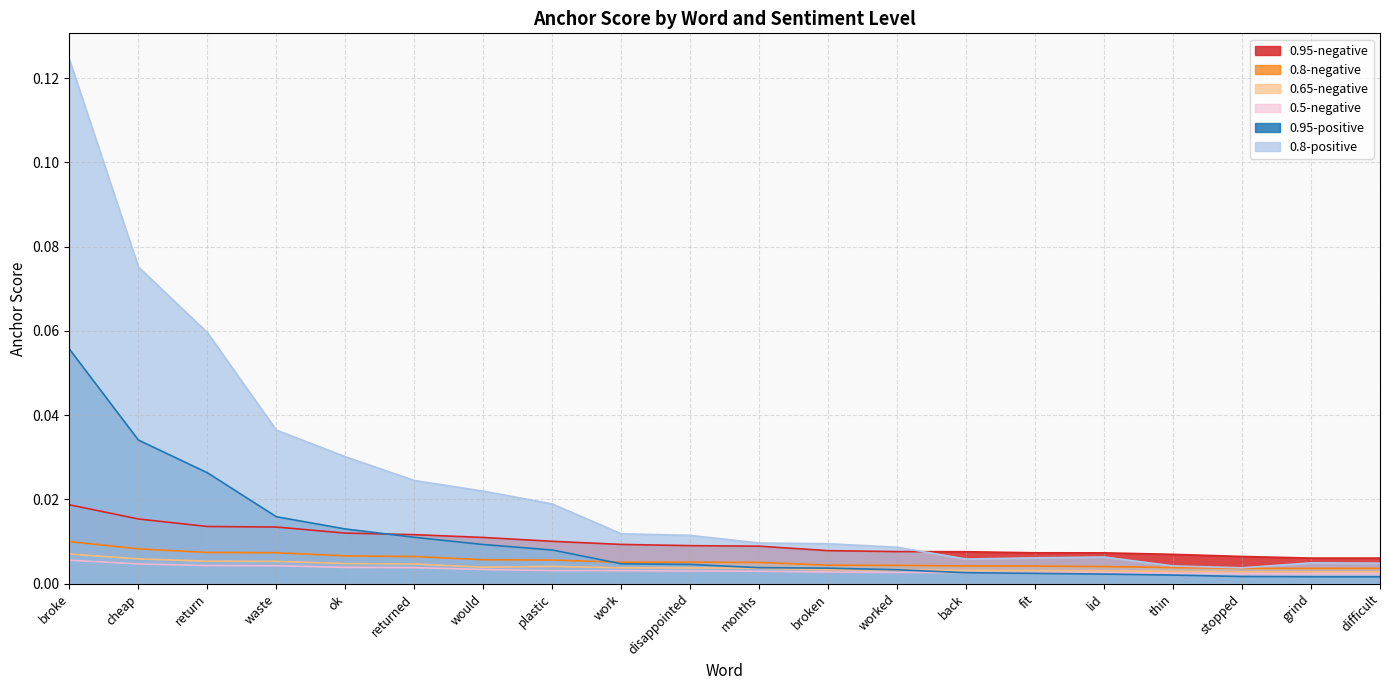

True or false: 0.65-negative and 0.5-negative intersect in this chart.

False